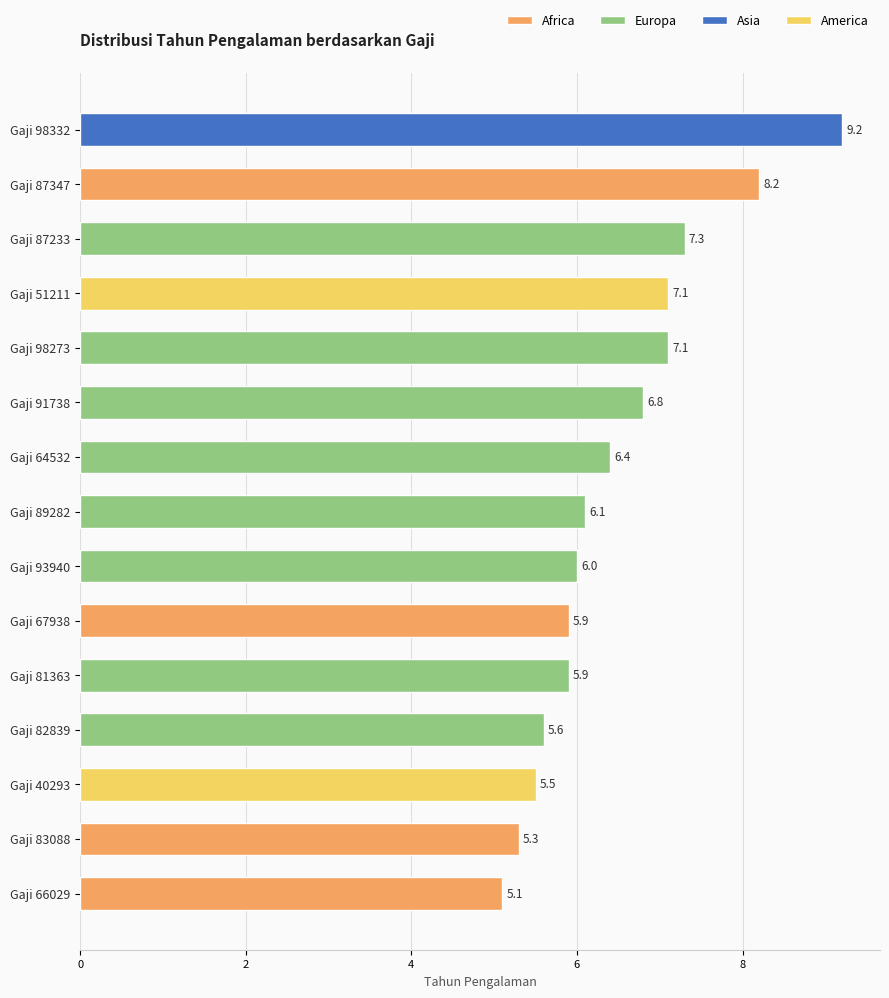

Reading top to bottom, transcribe all the data shown in this chart.

9.2	8.2	7.3	7.1	7.1	6.8	6.4	6.1	6.0	5.9	5.9	5.6	5.5	5.3	5.1